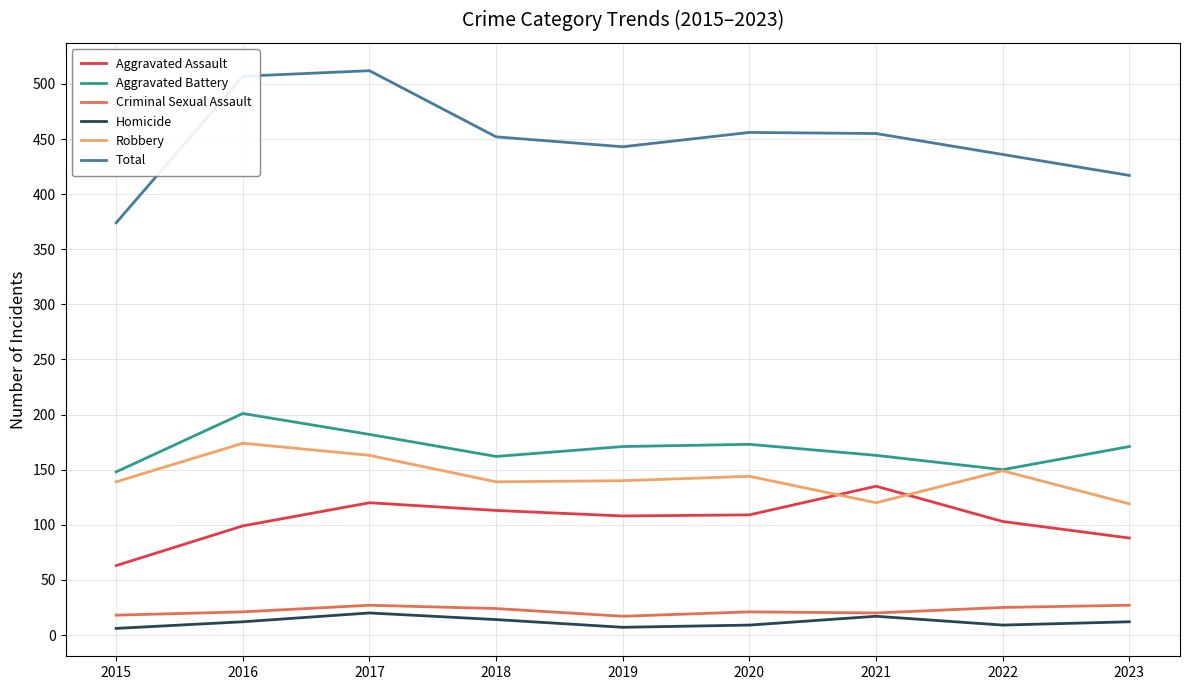

True or false: Homicide and Robbery intersect in this chart.

False